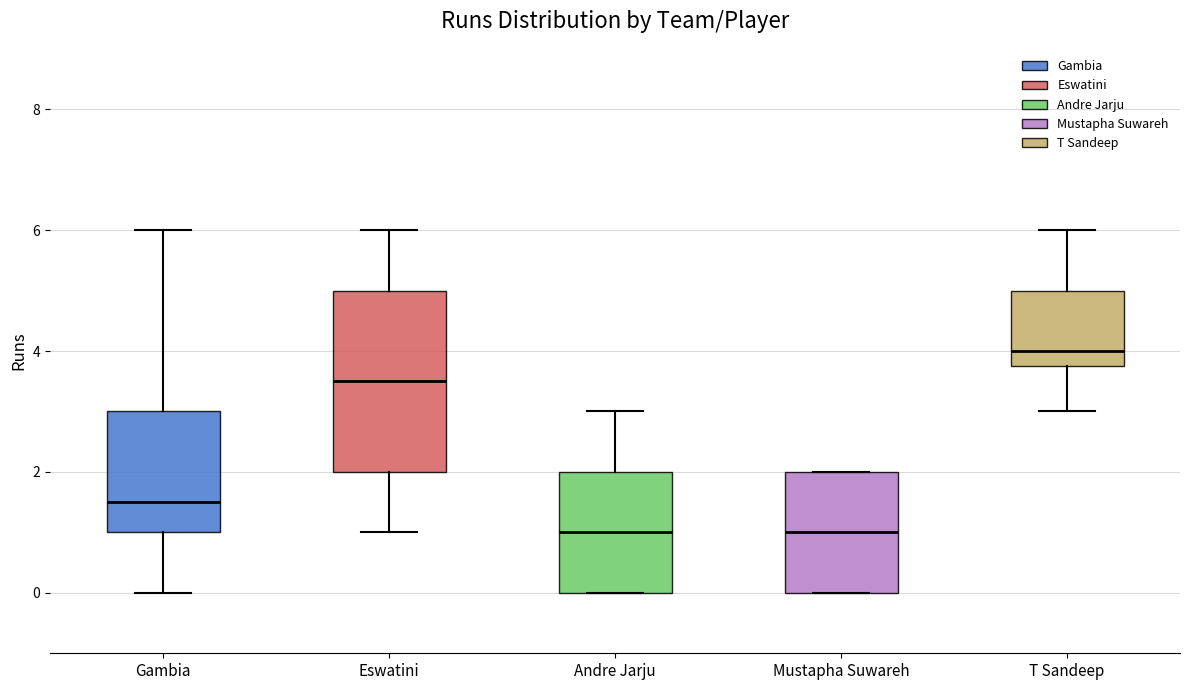

Which box's median line is the highest?

T Sandeep